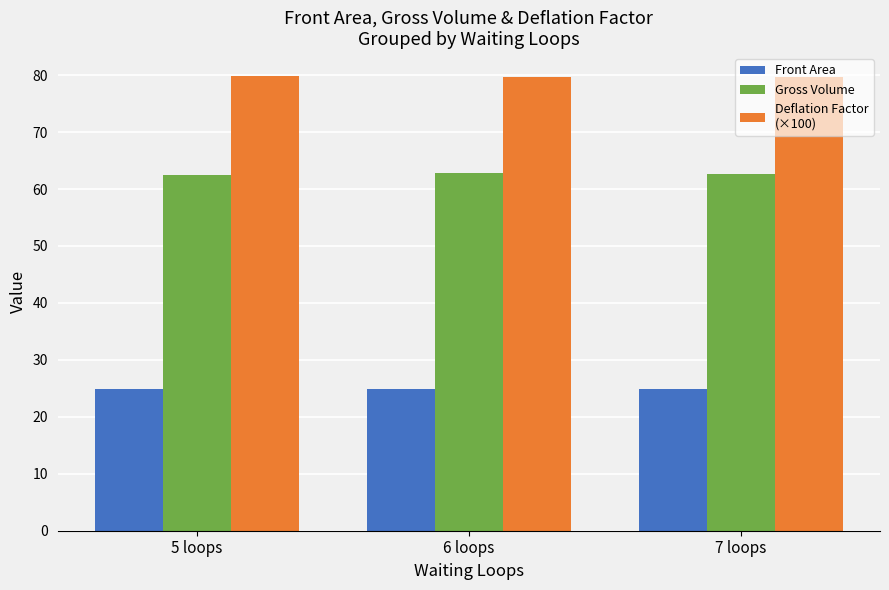

What is the difference between the highest and lowest values at 5 loops?

55.0